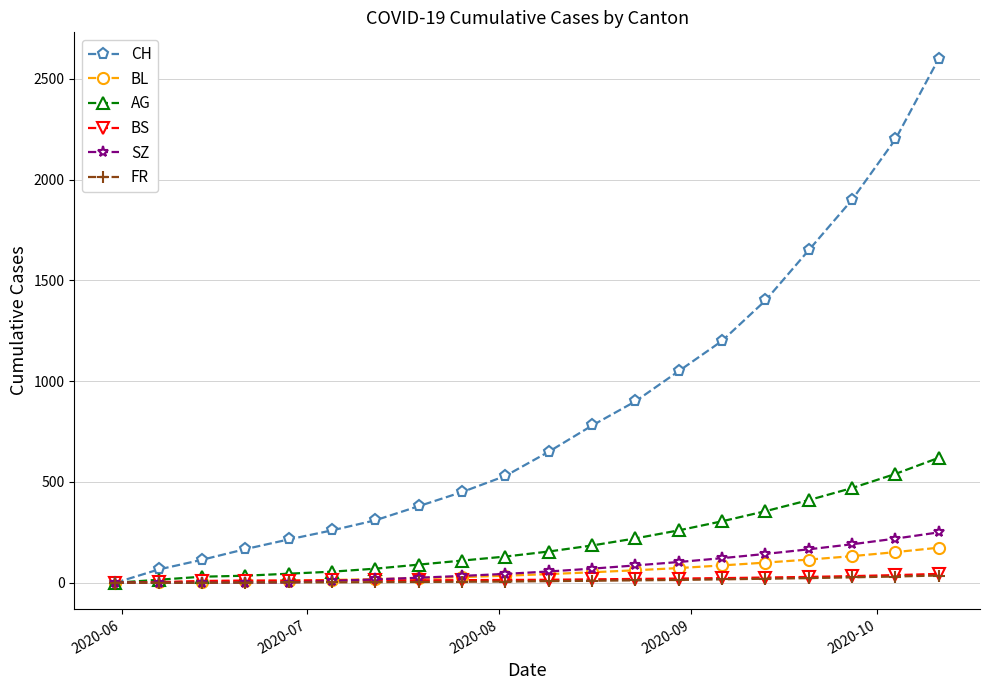

Which series has the largest total across all categories?

CH